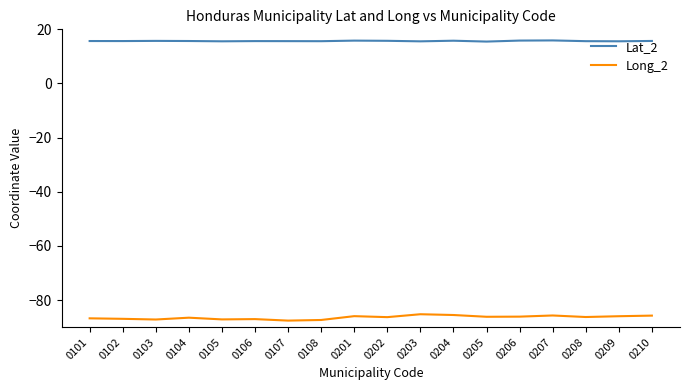

True or false: Long_2 has more than 0 interior local peaks.

True